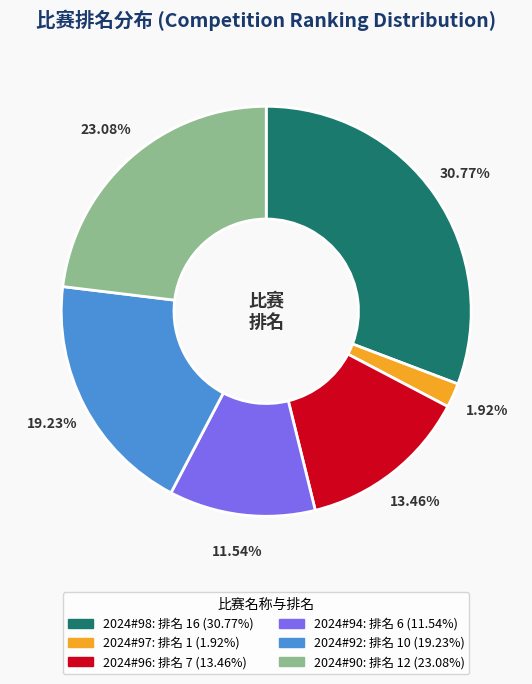

How much of the chart is everything except 2024#96?

86.5%